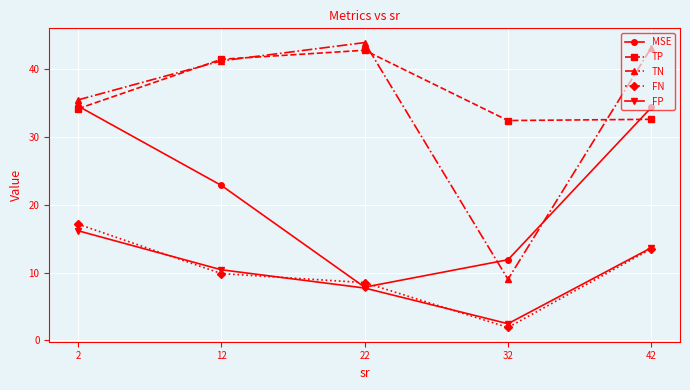

What is the minimum value shown in the chart?

1.9